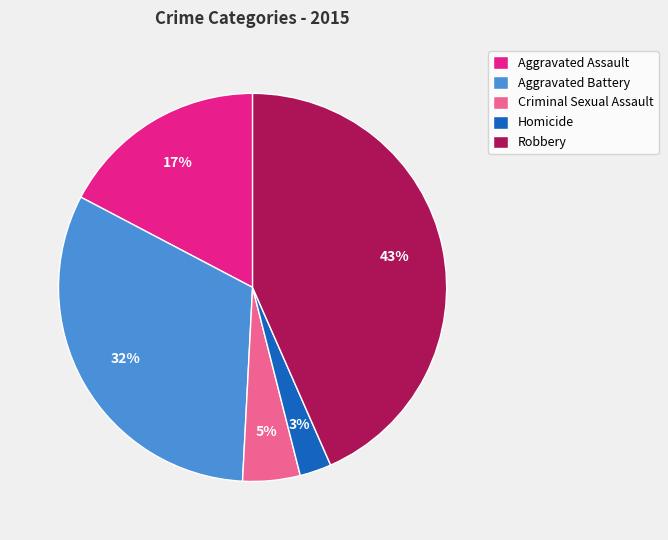

True or false: Robbery accounts for 43% of the total.

True